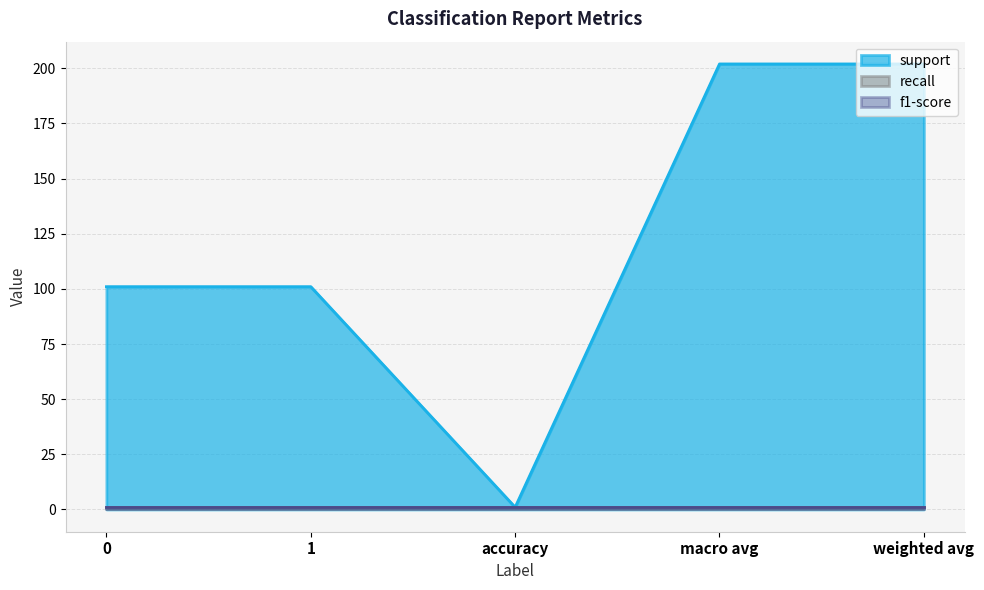

Reading left to right, transcribe all the data shown in this chart.

support: 0=101	1=101	accuracy=1	macro avg=202	weighted avg=202
recall: 0=1	1=1	accuracy=1	macro avg=1	weighted avg=1
f1-score: 0=1	1=1	accuracy=1	macro avg=1	weighted avg=1